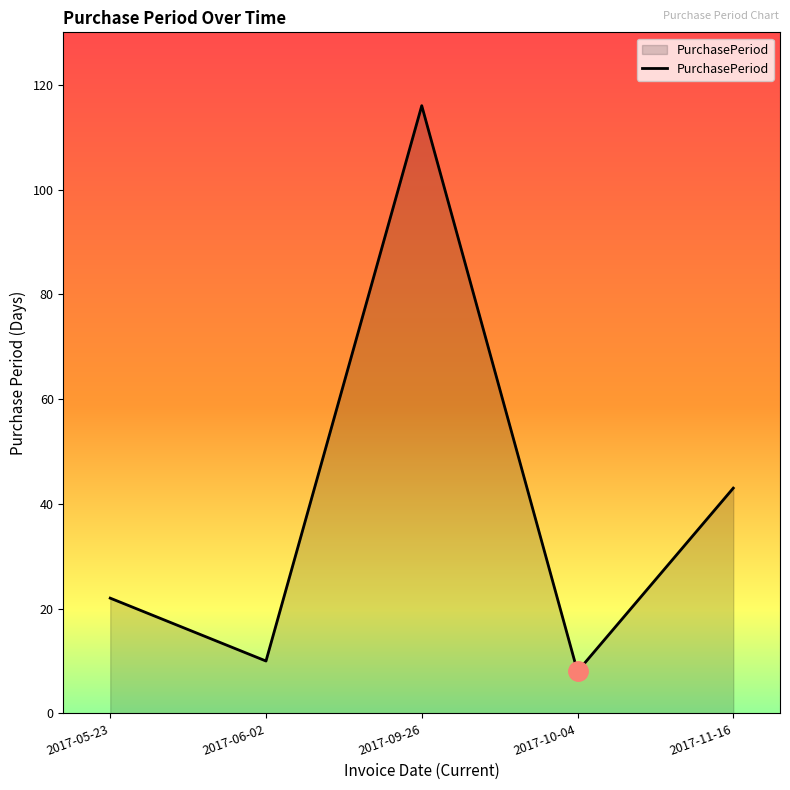

List the labels in order of value, smallest first.

2017-10-04, 2017-06-02, 2017-05-23, 2017-11-16, 2017-09-26